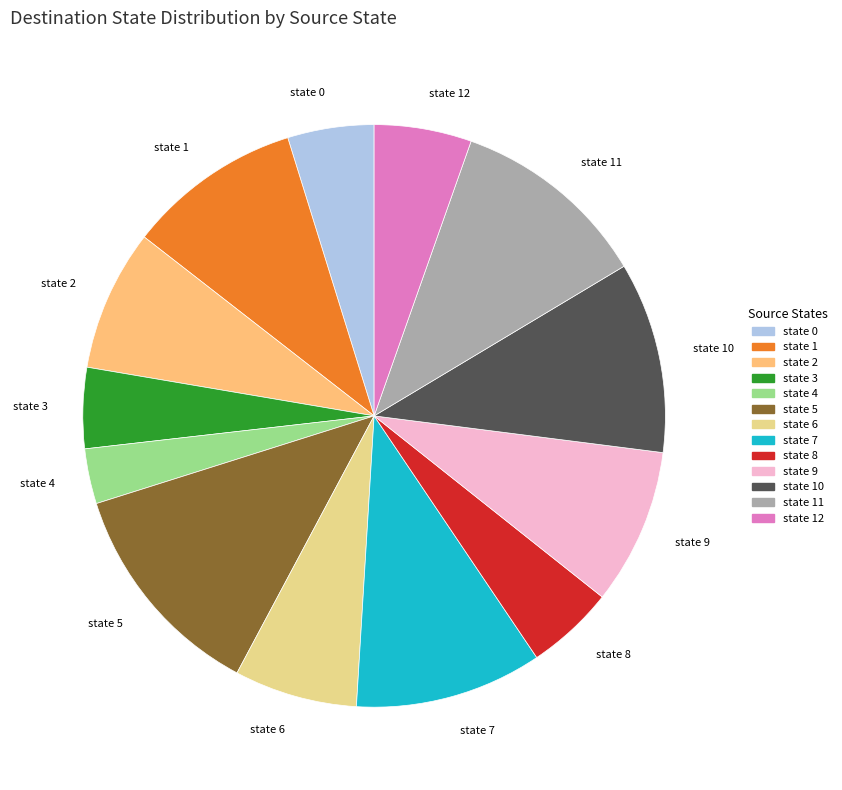

Does any single category account for the majority?

No